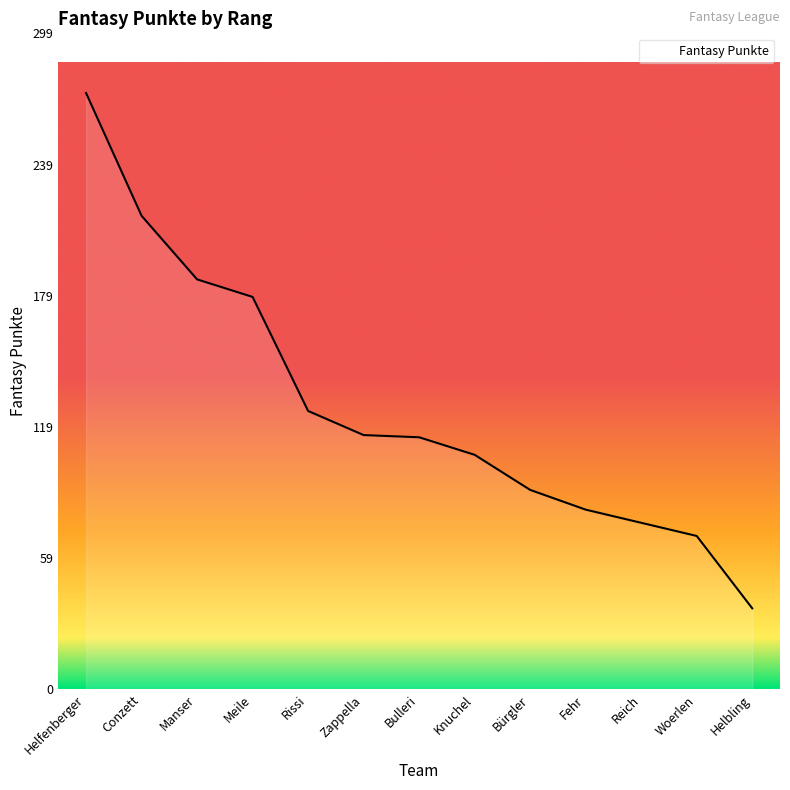

What is the sum of all values?

1675